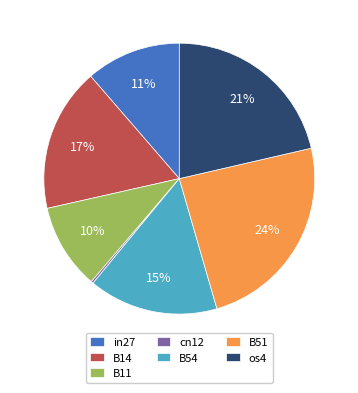

What percentage is the B11 slice, to the nearest percent?

10%